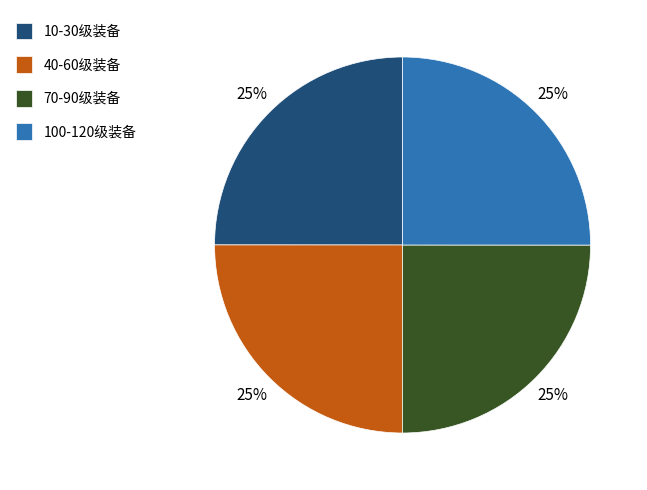

To the nearest percent, what percentage of the pie is 70-90级装备?

25%